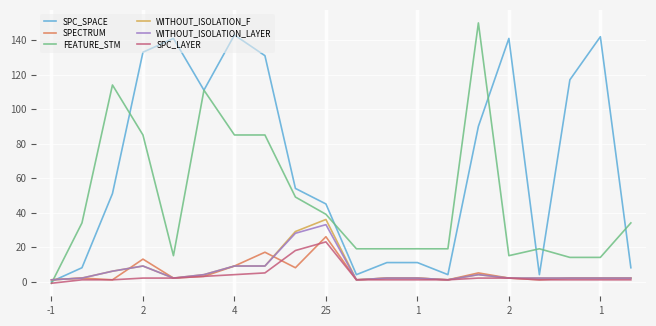

What is the greatest value displayed?

150